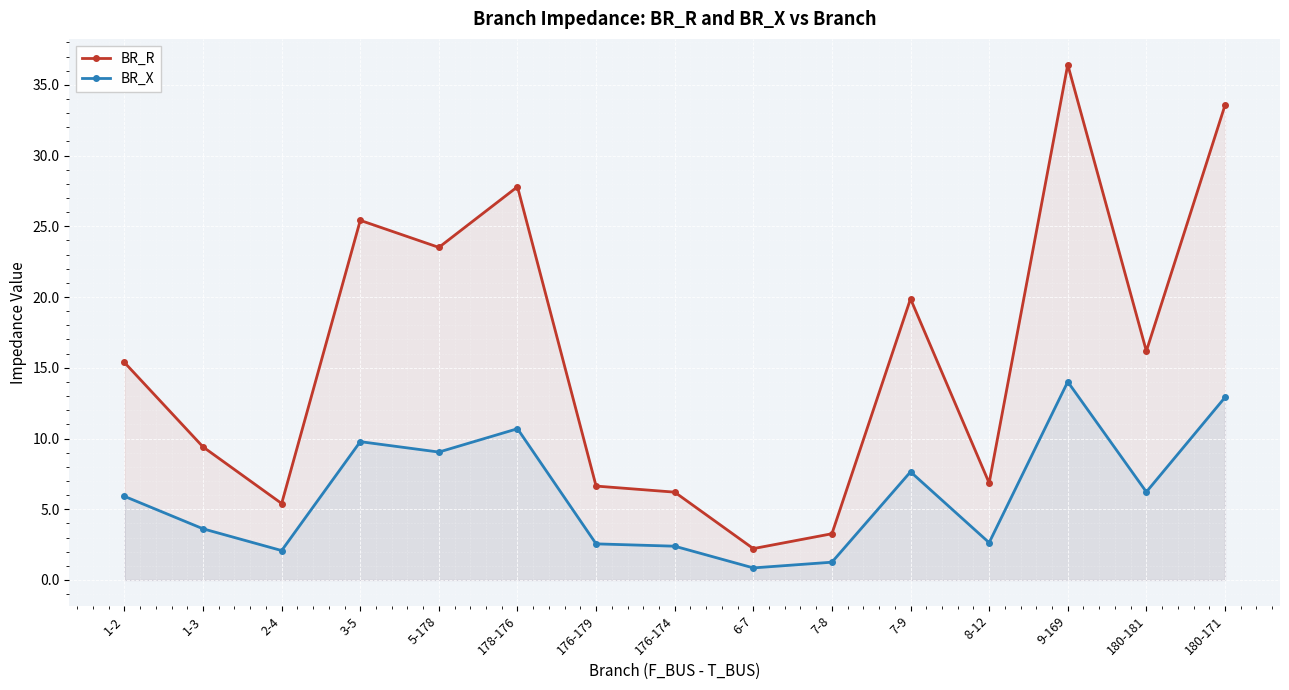

What is the total value across all series at 180-181?

22.4